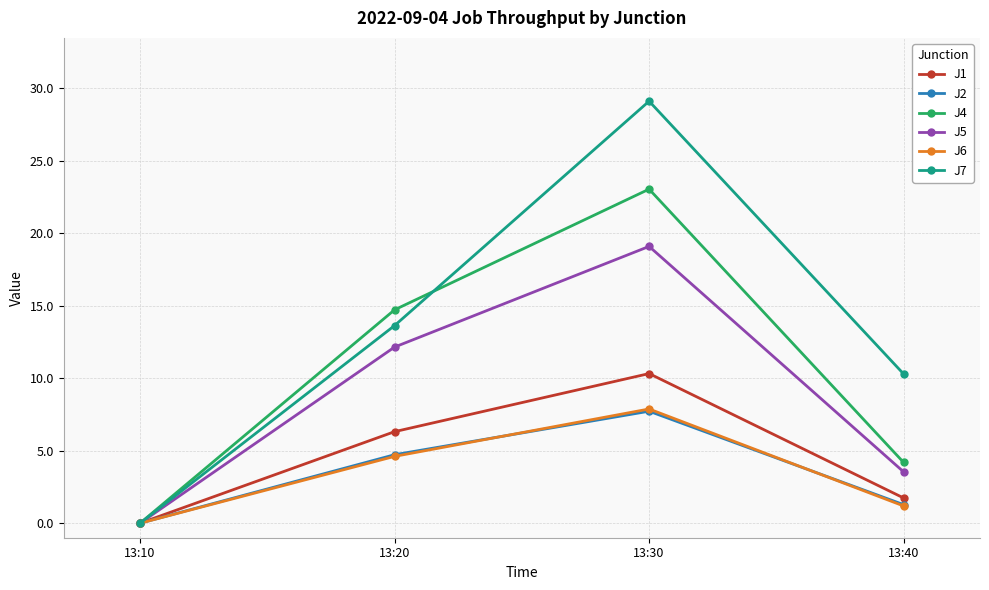

What is the total value across all series at 13:30?

97.1